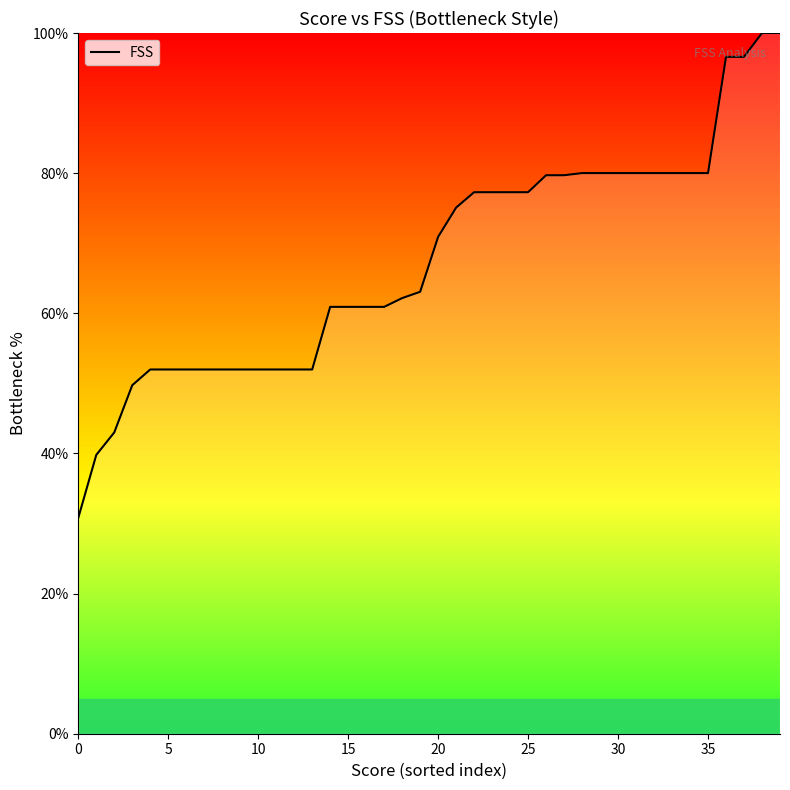

What is the difference between the maximum and minimum values?

69.2